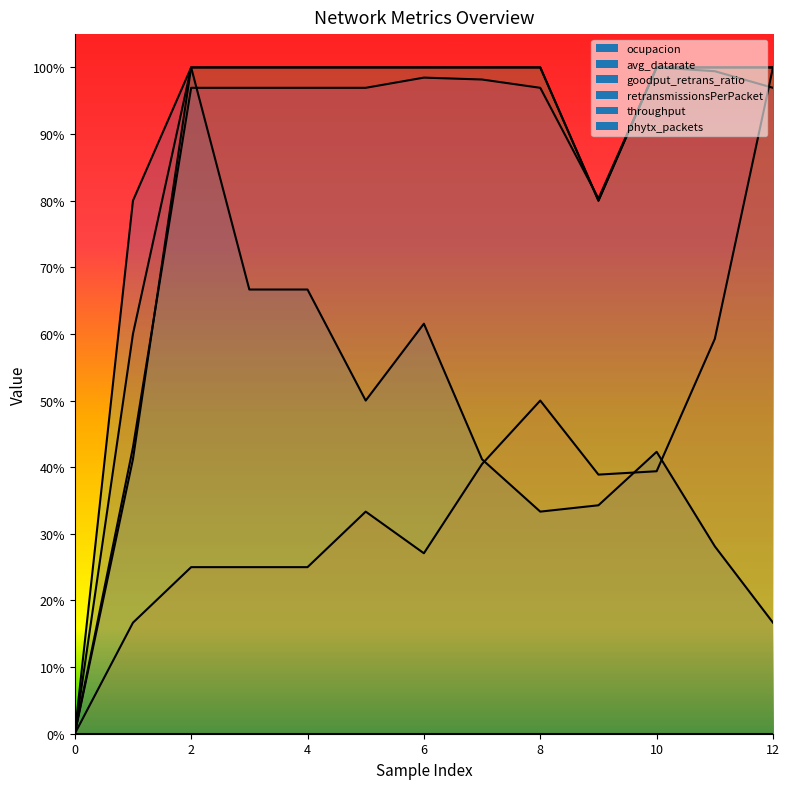

True or false: phytx_packets and goodput_retrans_ratio intersect in this chart.

False